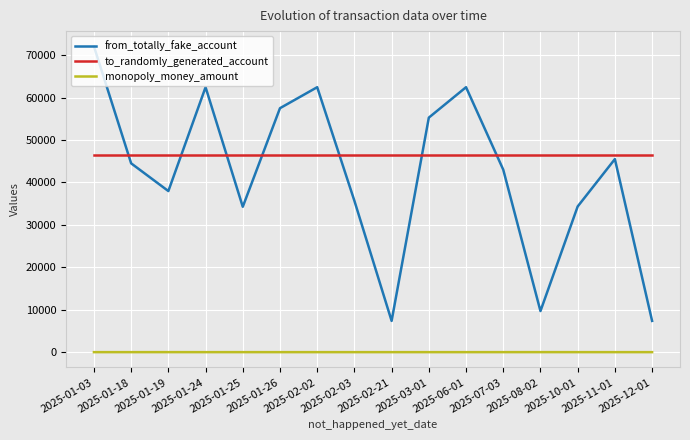

What is the spread (max minus min) of values at 2025-01-26?

57503.4